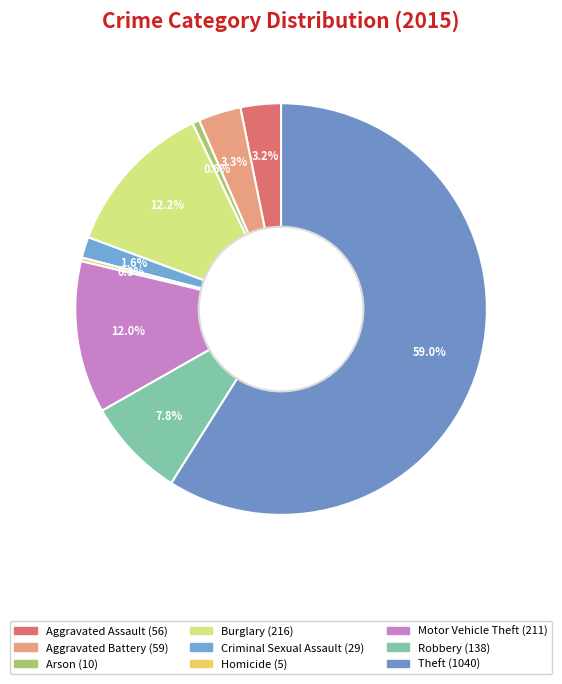

Which category has the smallest portion of the pie?

Homicide